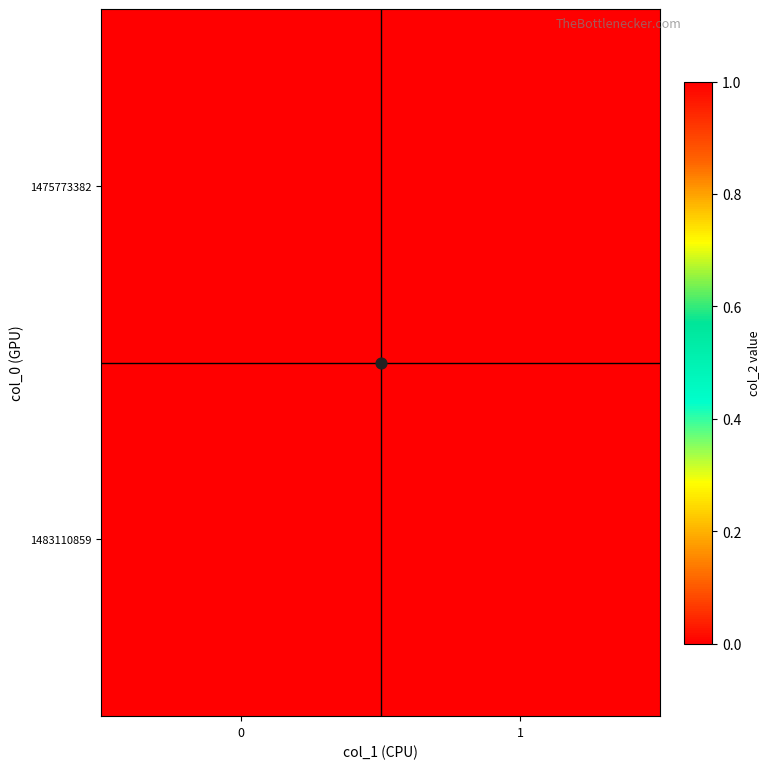

List the series in order of their peak value, highest first.

1483110859, 1475773382